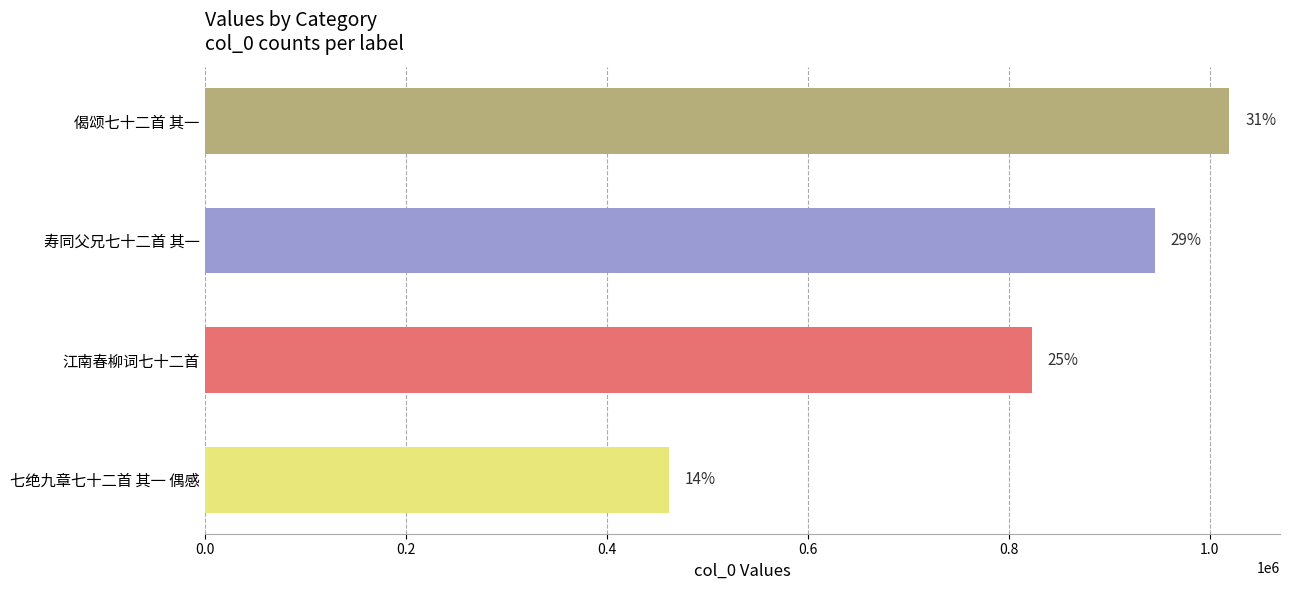

The chart shows a value of 1410064 at 江南春柳词七十二首. True or false?

False